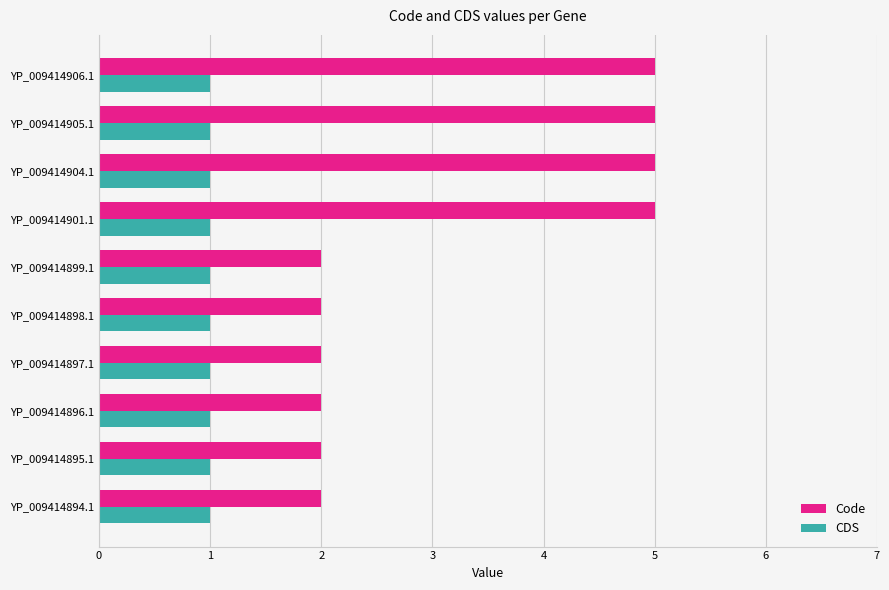

What are all the series names shown in the legend?

Code, CDS